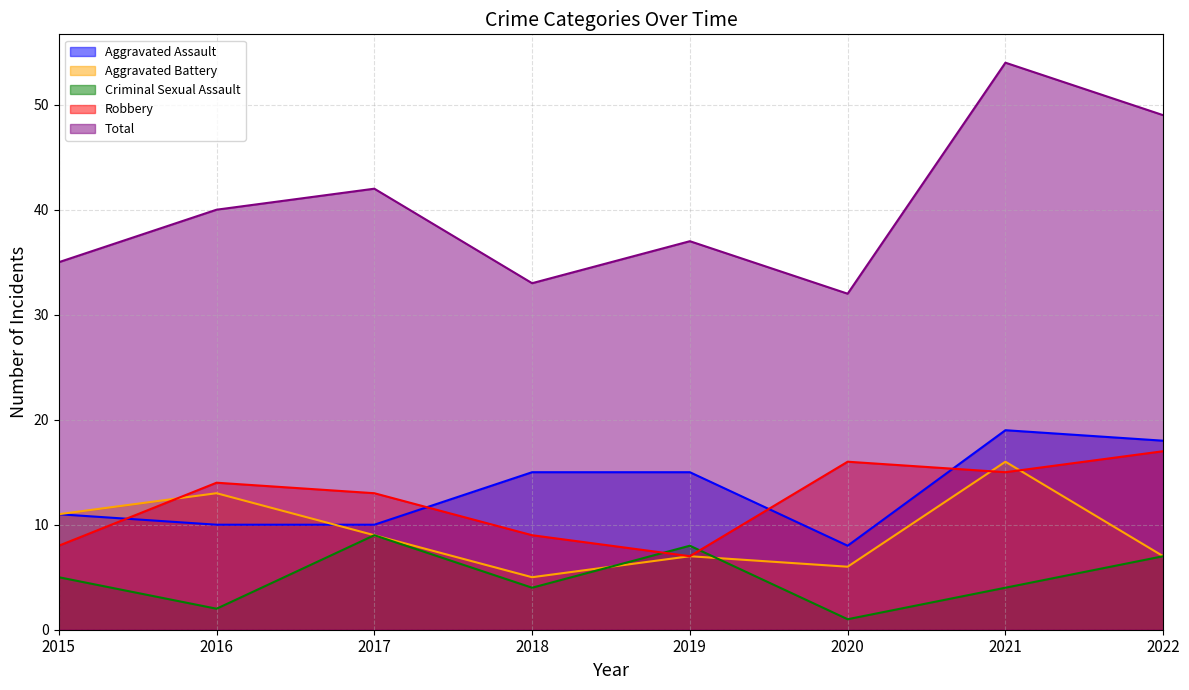

The value of Robbery at 2017 is 9. True or false?

False